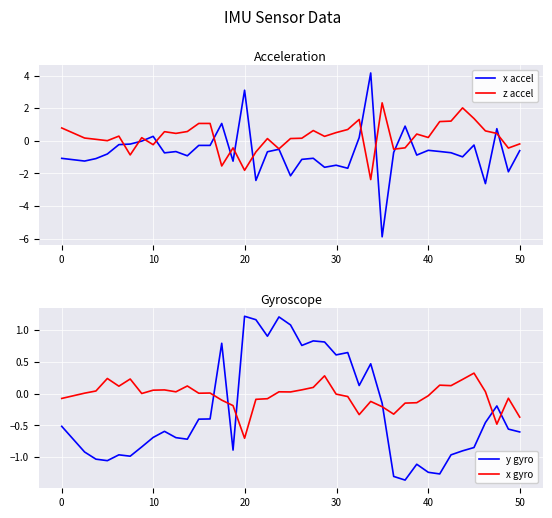

What is the sum of all x accel values?

-26.9